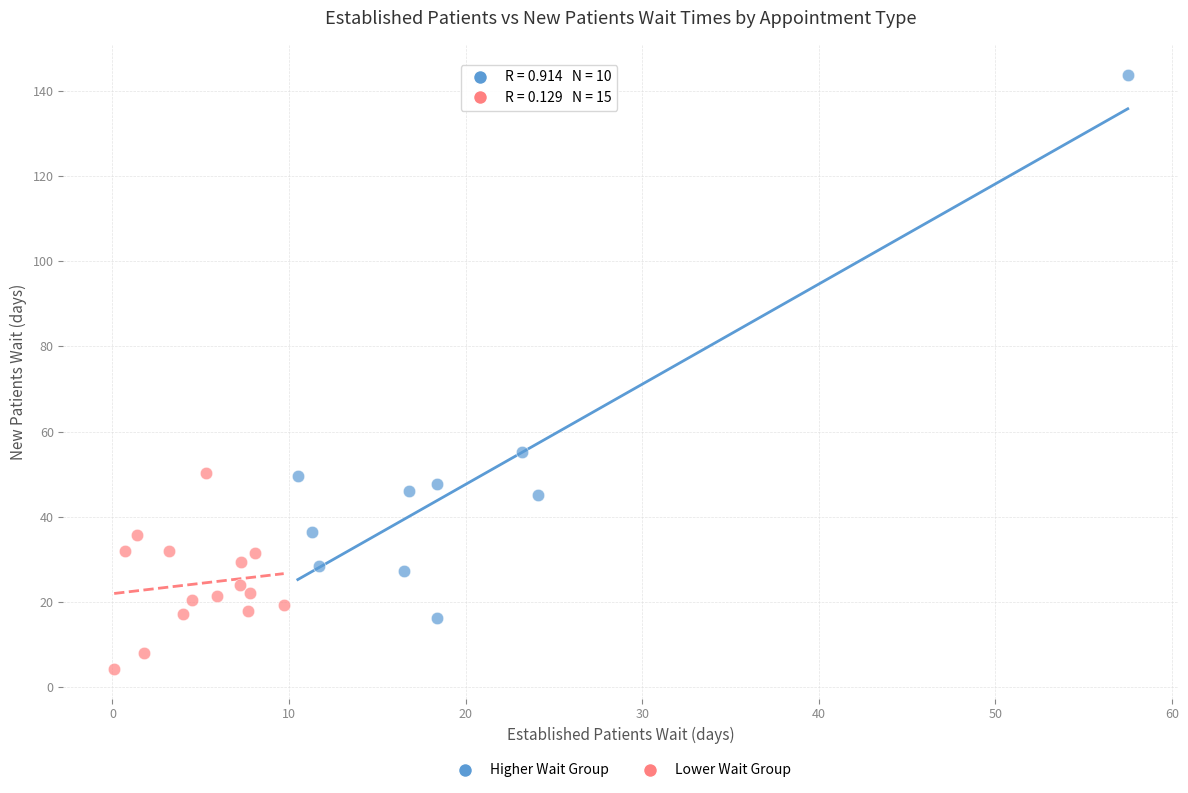

What are all the series names shown in the legend?

Higher Wait Group, Lower Wait Group